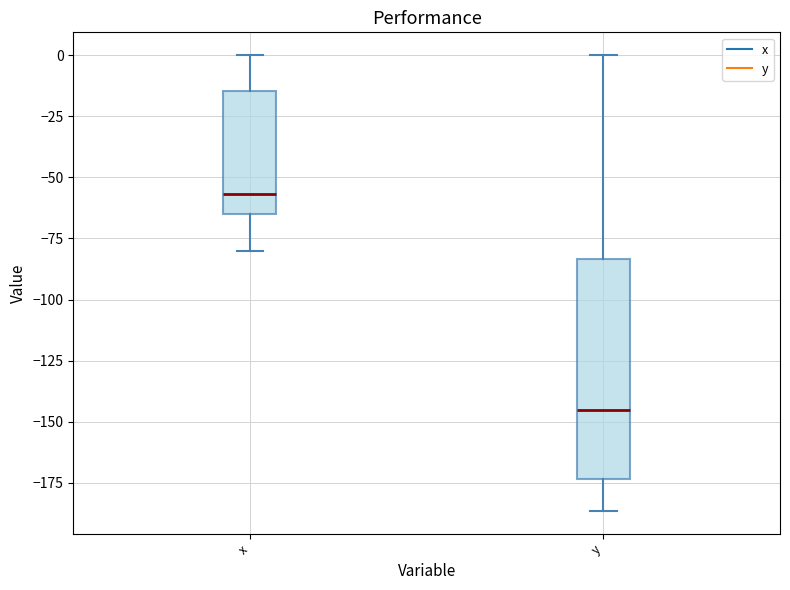

Where does the median line of the box for y sit on the y-axis? The values are not printed on the chart, so give them approximately, as read against the axis.

-145